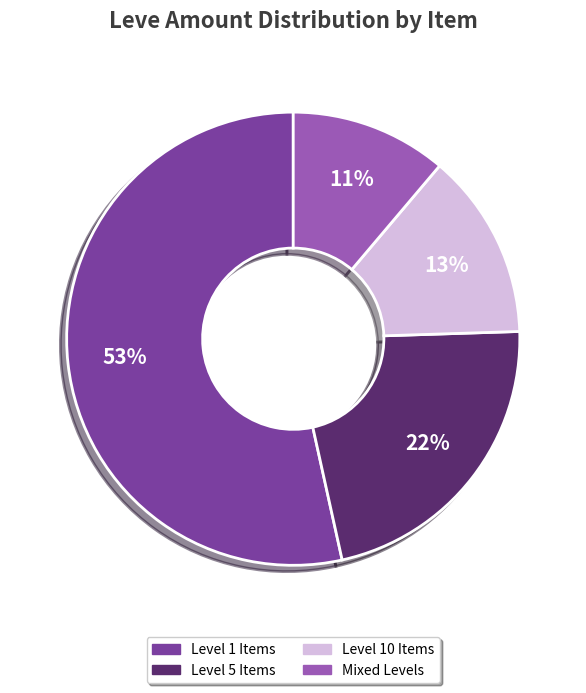

To the nearest percent, what portion does Level 5 Items represent?

22%